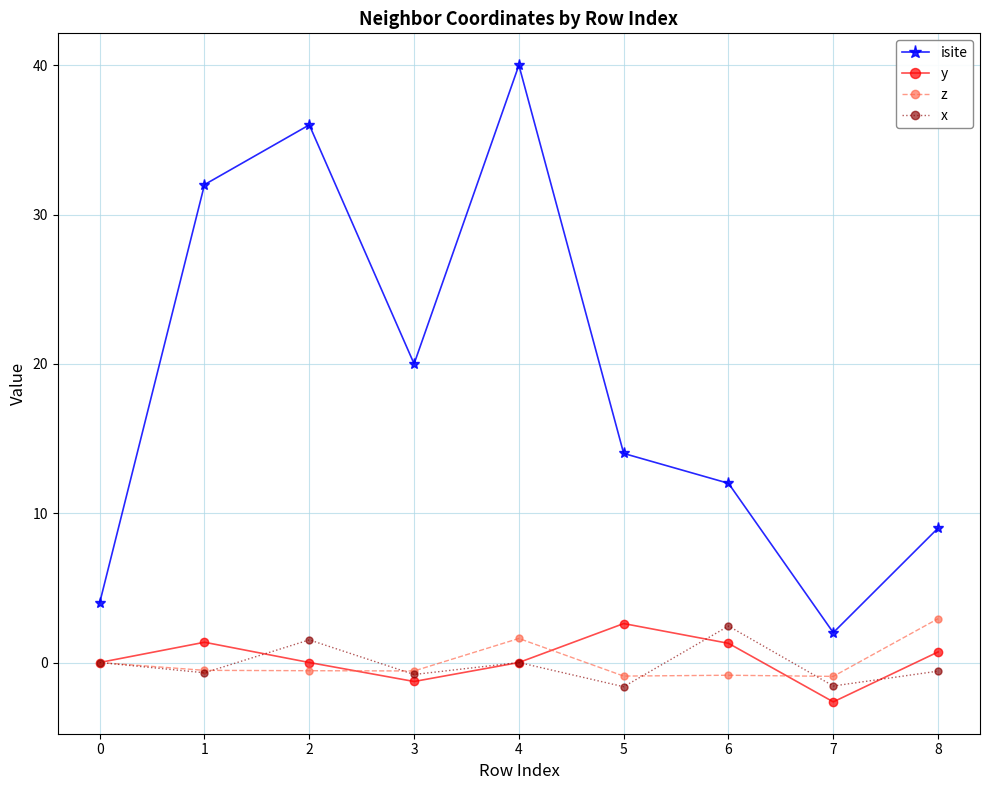

True or false: z and isite cross at least once.

False